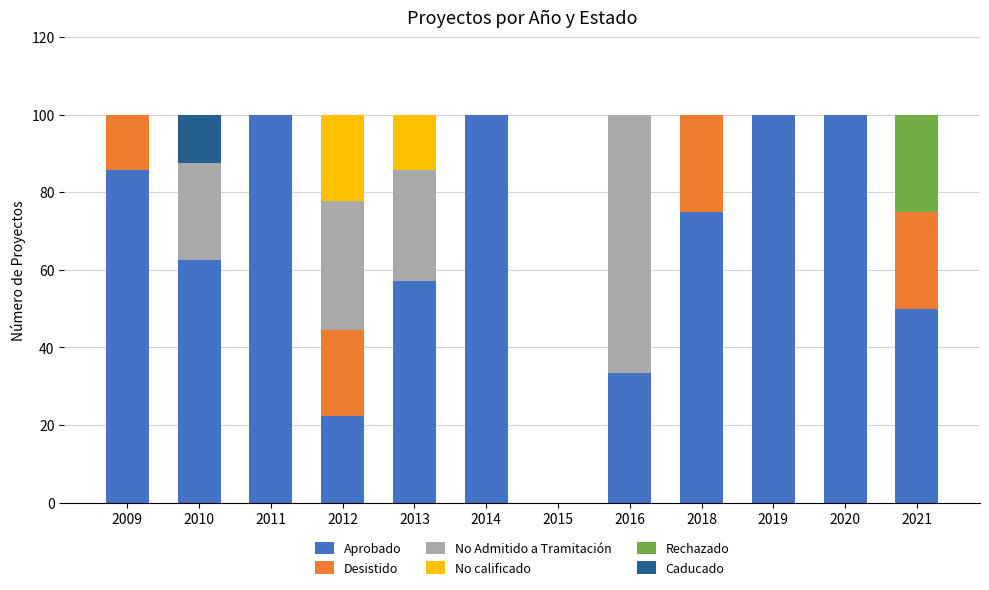

What is the total value across all series at 2014?

100.0